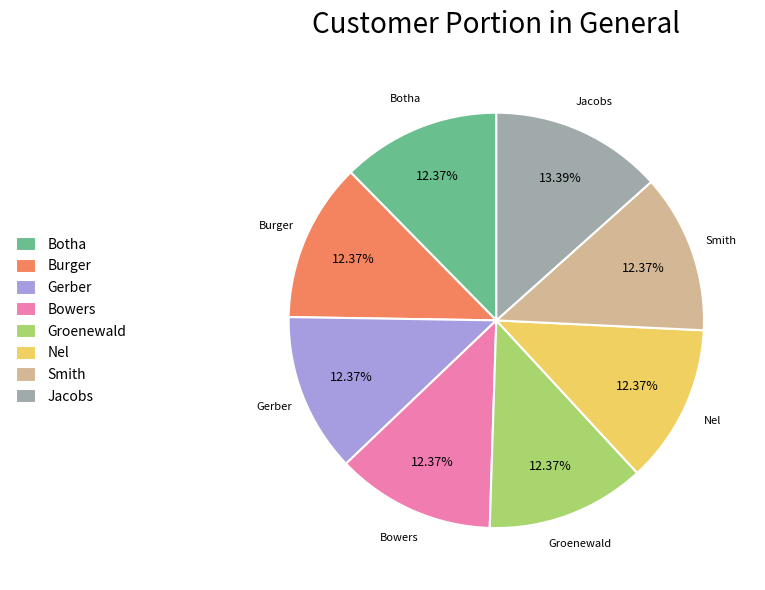

How many segments does this pie chart have?

8